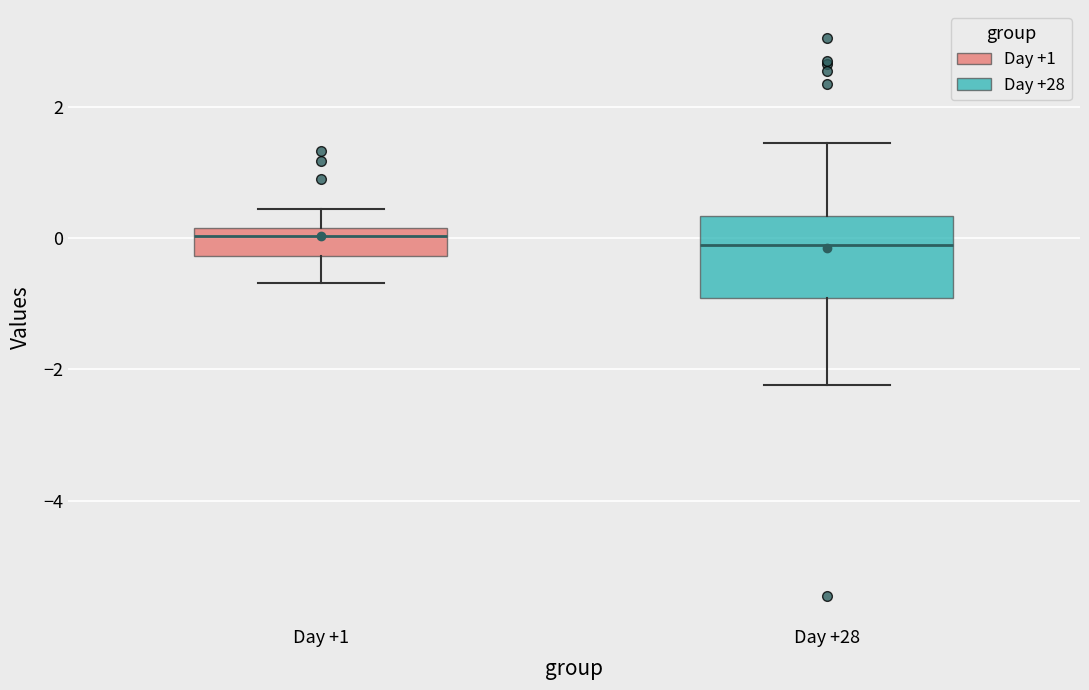

Comparing the boxes themselves (not the whiskers), which one is the tallest?

Day +28